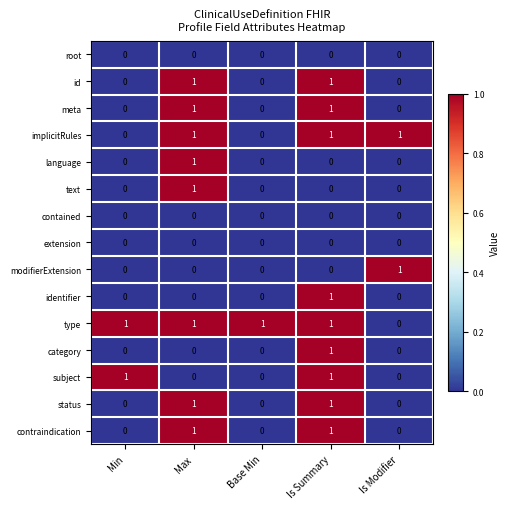

What is the spread (max minus min) of values at Is Summary?

1